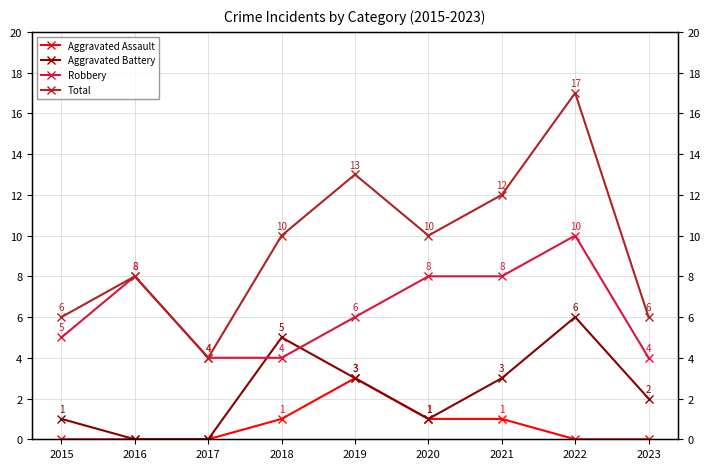

What is the total value across all series at 2021?

24